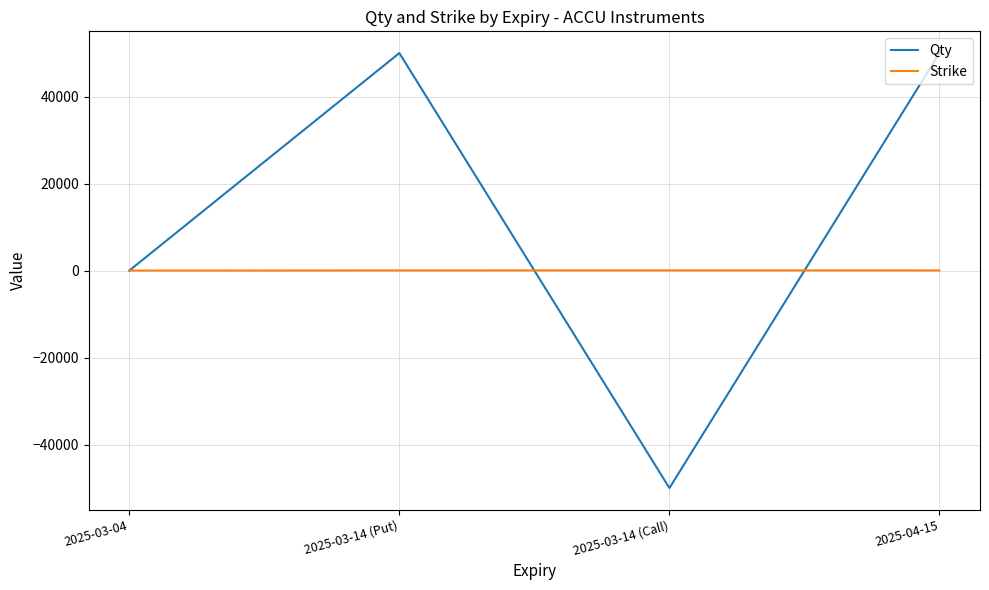

How many Qty values are between 0 and 50000?

3